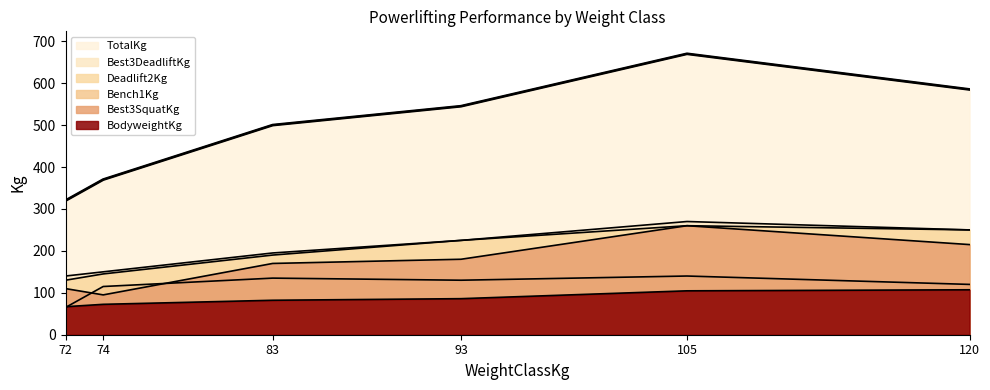

Which has a higher value, 105 or 83?

105